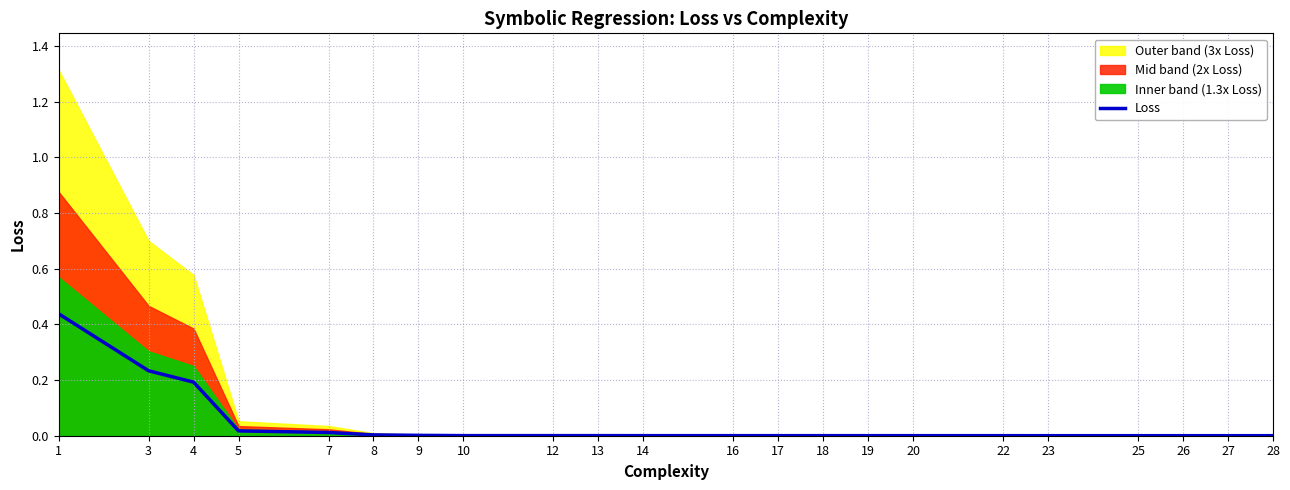

Reading left to right, extract all data points from this chart.

1=0.4	3=0.2	4=0.2	5=0.0	7=0.0	8=0.0	9=0.0	10=0.0	12=0.0	13=0.0	14=0.0	16=0.0	17=0.0	18=0.0	19=0.0	20=0.0	22=0.0	23=0.0	25=0.0	26=0.0	27=0.0	28=0.0